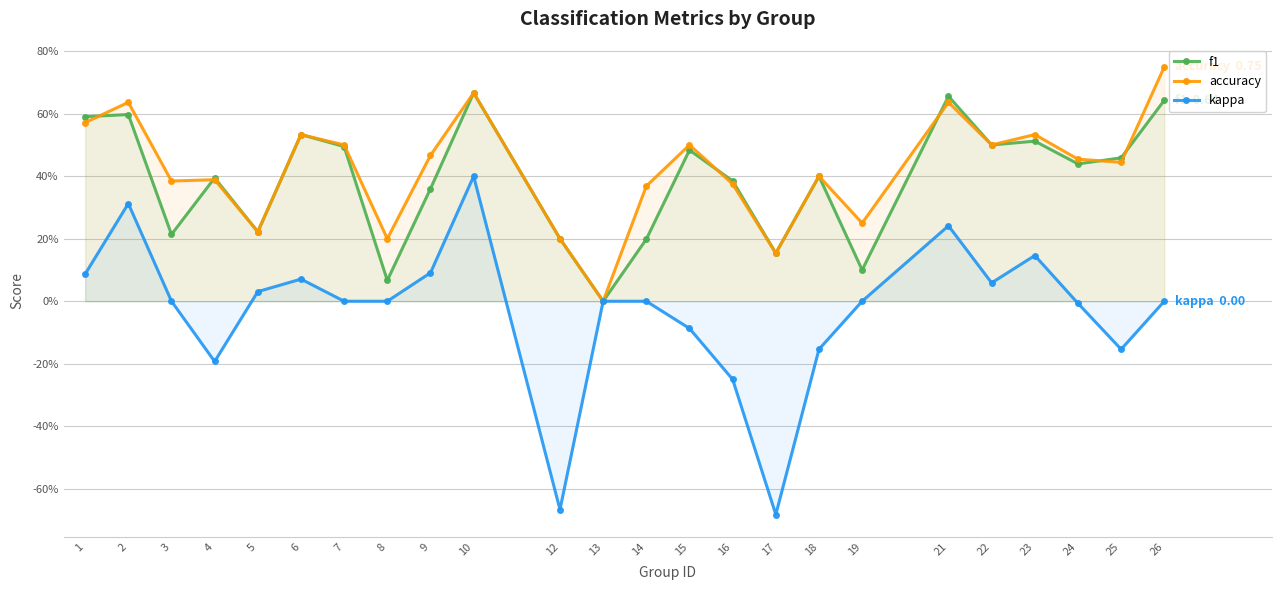

Between 10 and 23, which series saw the biggest shift?

kappa